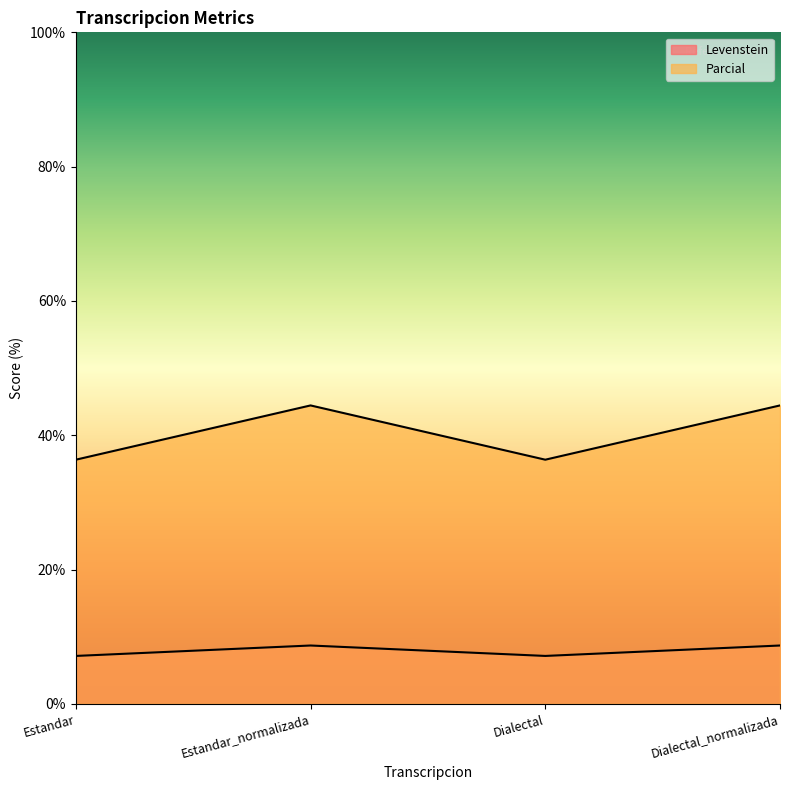

Between Estandar and Dialectal, which series saw the biggest shift?

Levenstein